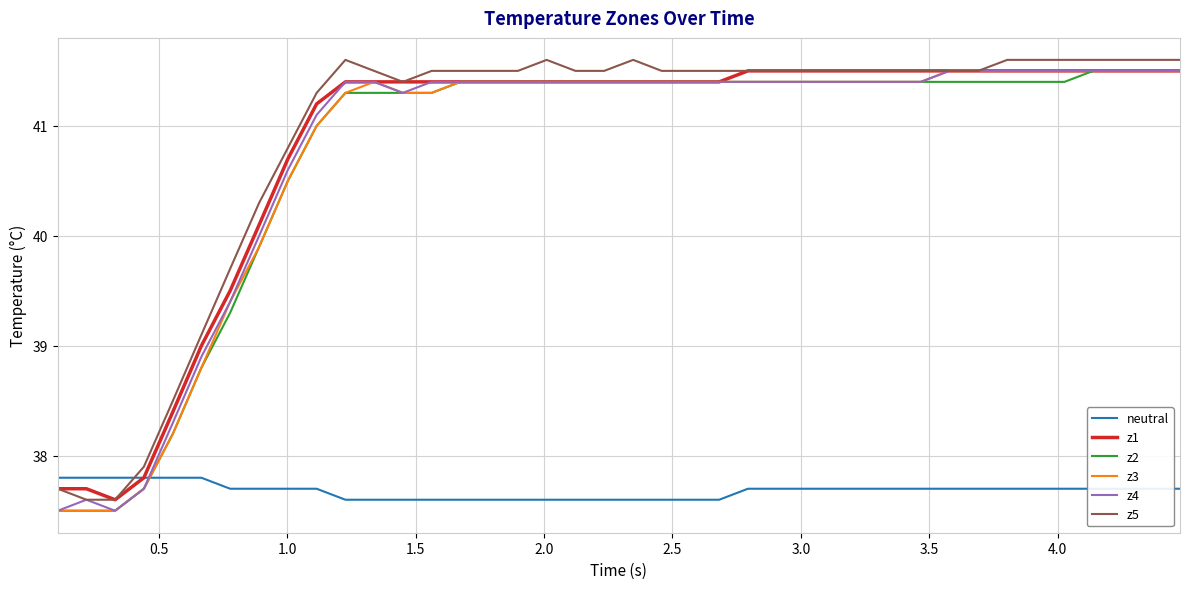

Which series ends up on top after the final intersection of z2 and neutral?

z2